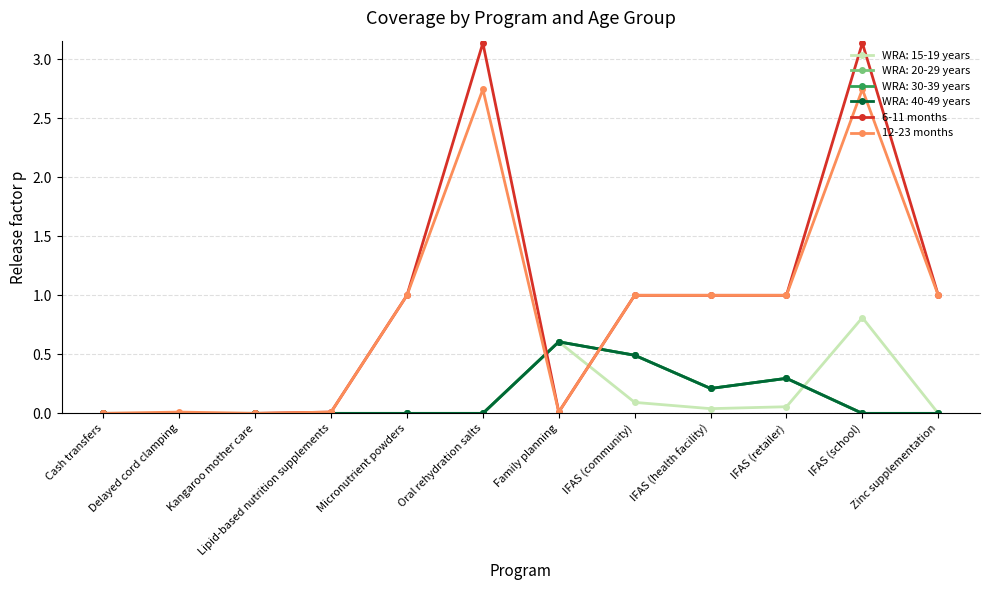

True or false: 6-11 months has more than 0 points higher than both neighbors.

True